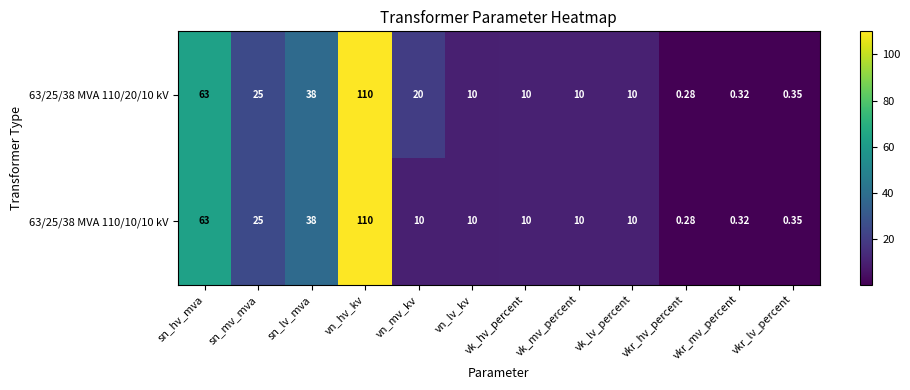

How many series are shown in this chart?

2